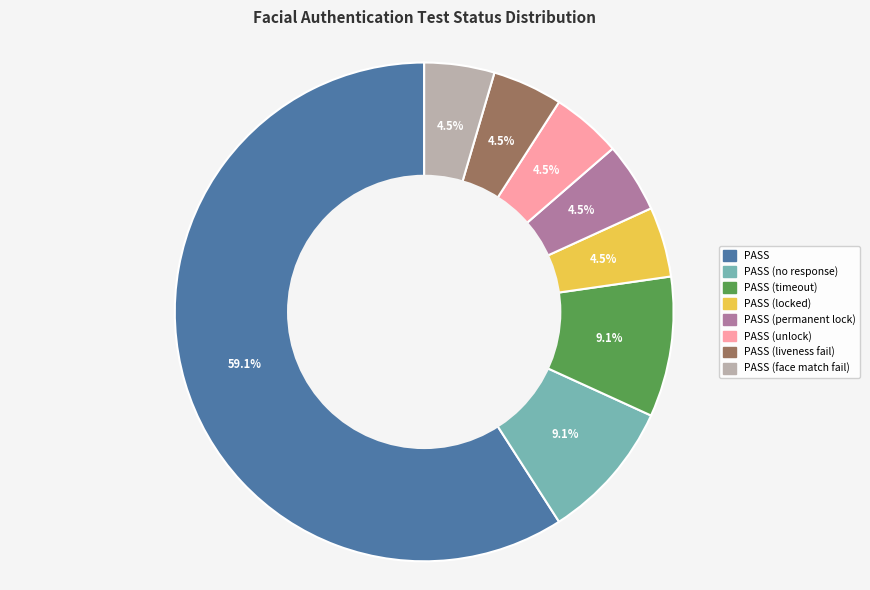

Is there a majority slice in this chart?

Yes